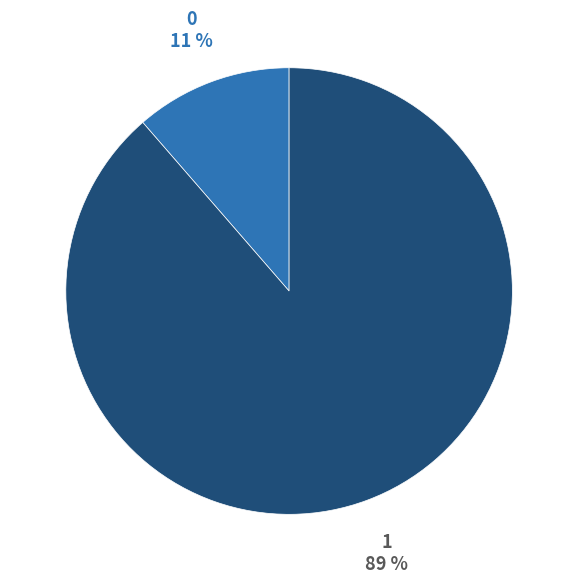

The 1 slice represents 99% of the pie. True or false?

False